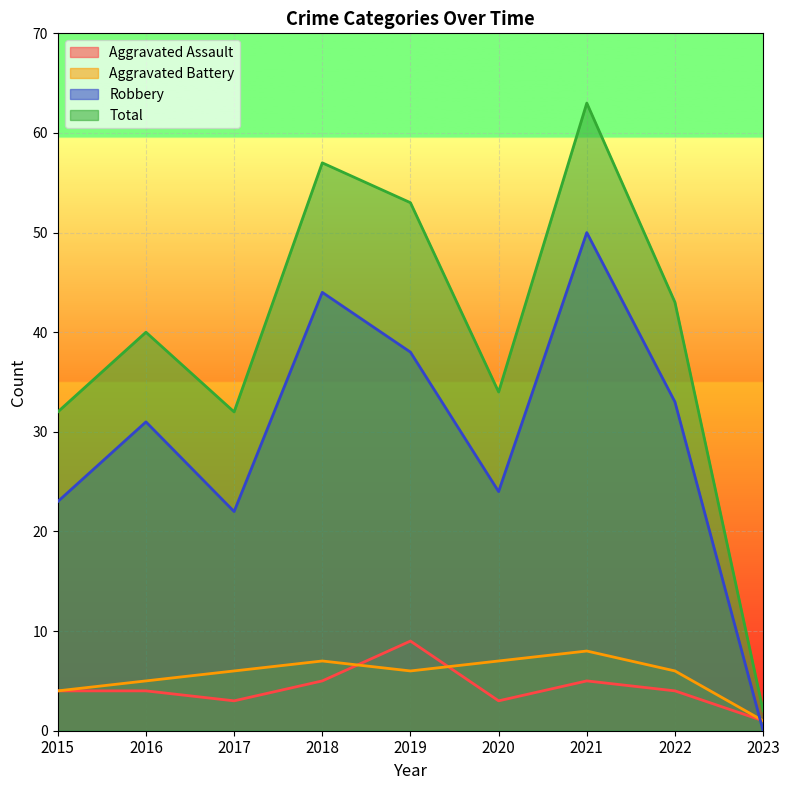

Count the Aggravated Assault values in the range 3 to 5.

7